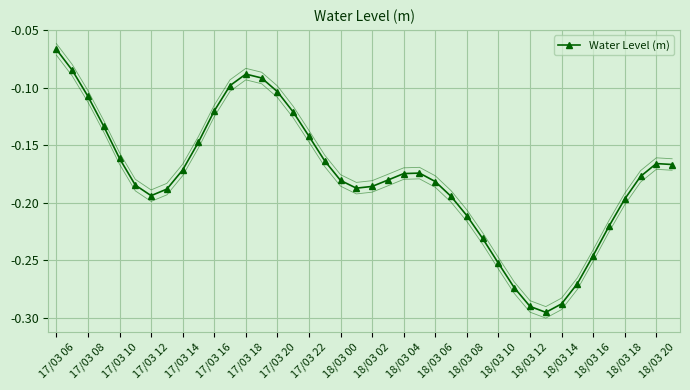

What is the difference between the second highest and second lowest values?

0.2